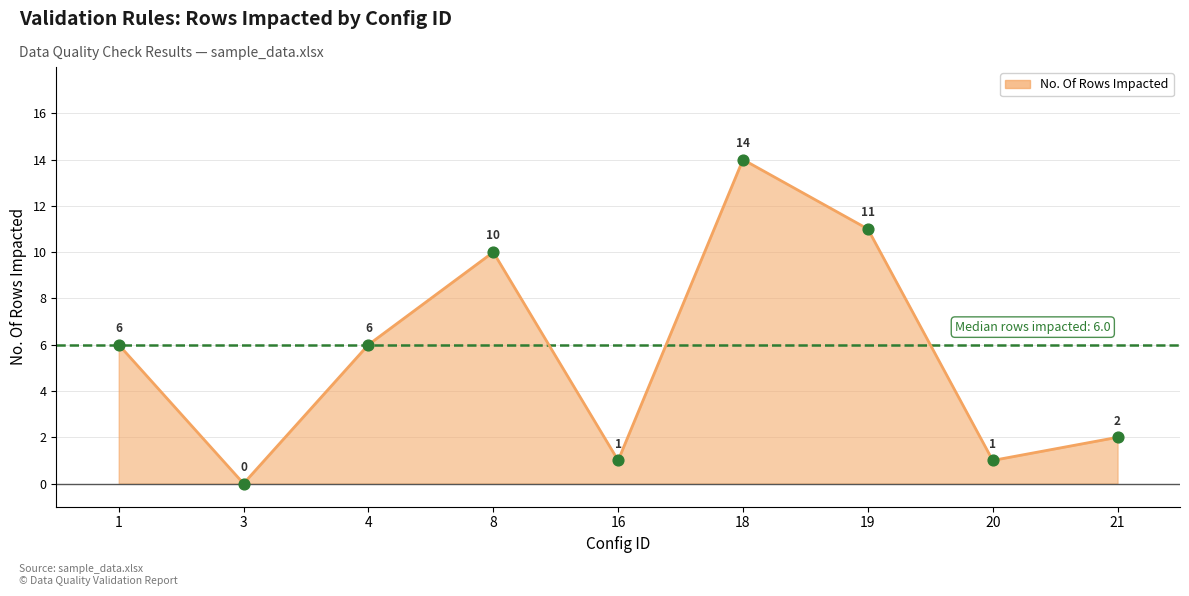

What is the change in value from 1 to 18?

+8